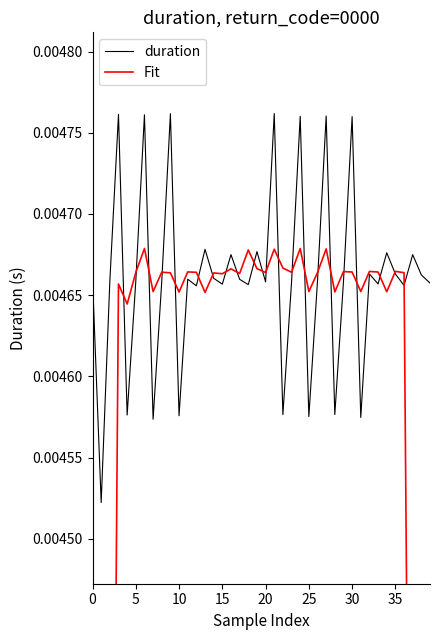

Is the value of duration at 25 greater than the value of Fit at 9?

No